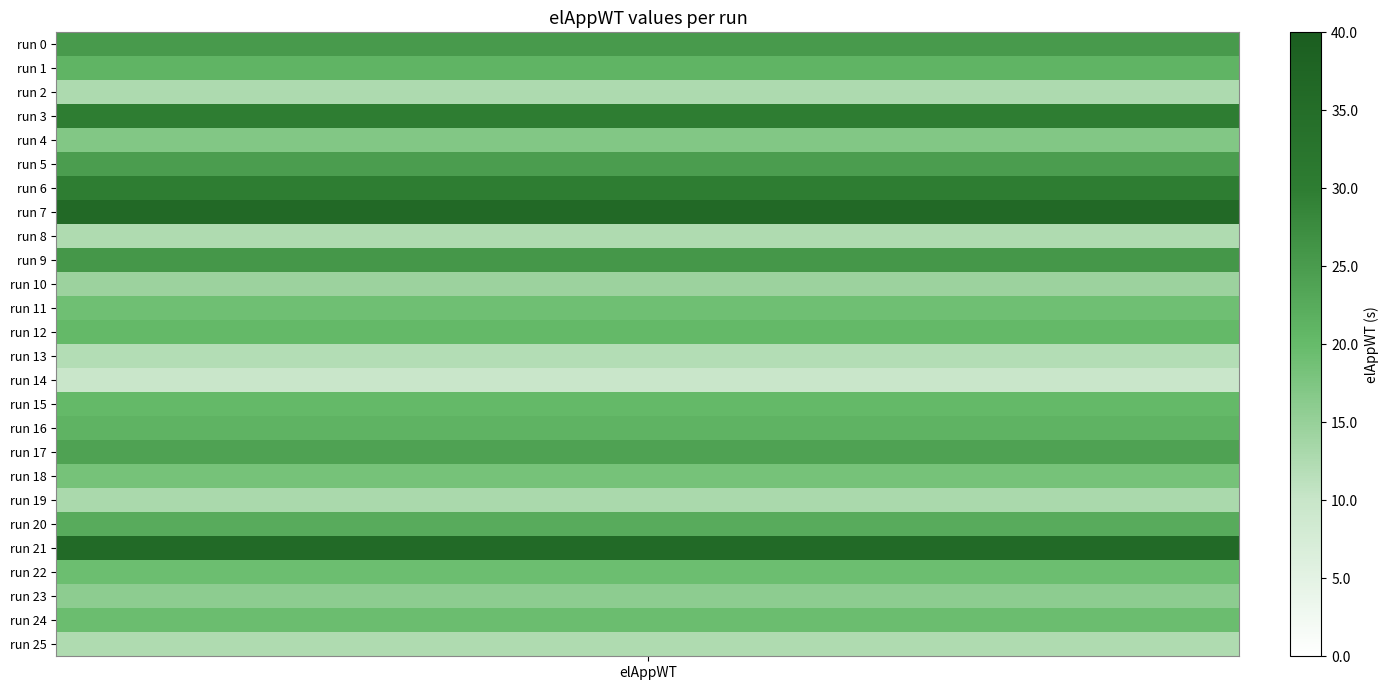

List the labels in order of value, largest first.

run 7, run 21, run 3, run 6, run 9, run 0, run 5, run 17, run 20, run 16, run 1, run 15, run 12, run 24, run 22, run 11, run 18, run 4, run 23, run 10, run 19, run 2, run 25, run 8, run 13, run 14